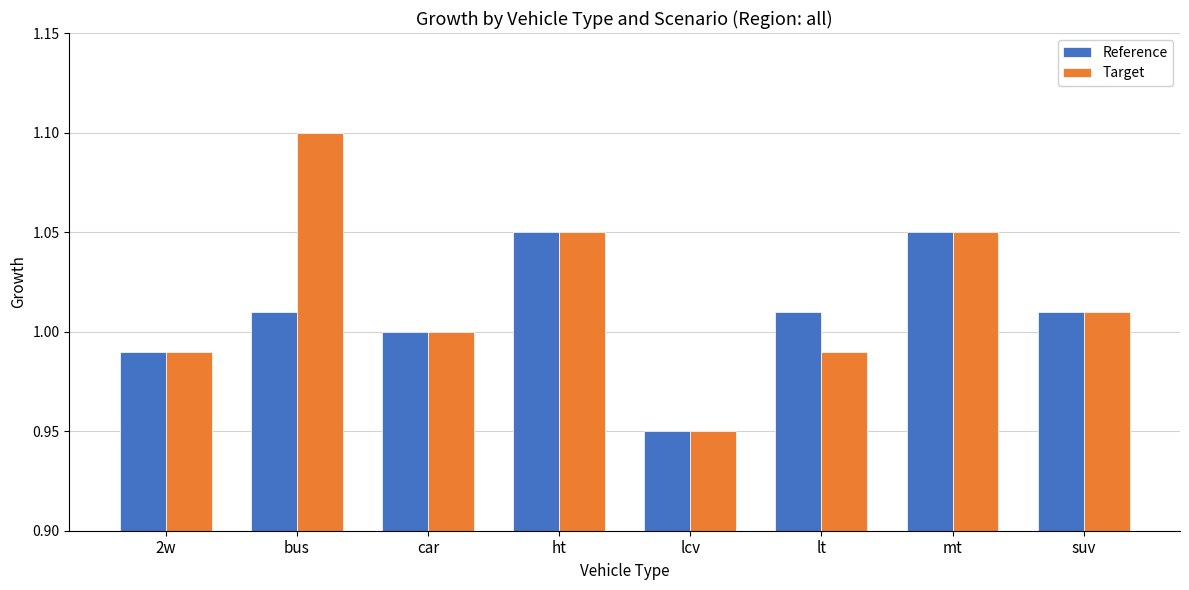

At which label does Target reach its peak?

bus